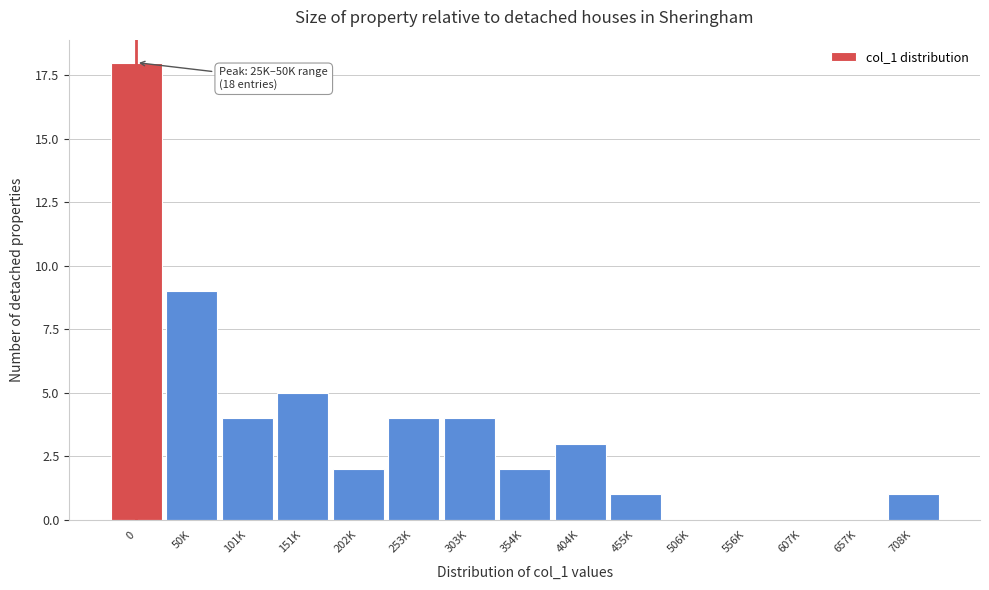

Reading left to right, what are all the values shown in this chart?

0=18	50K=9	101K=4	151K=5	202K=2	253K=4	303K=4	354K=2	404K=3	455K=1	506K=0	556K=0	607K=0	657K=0	708K=1